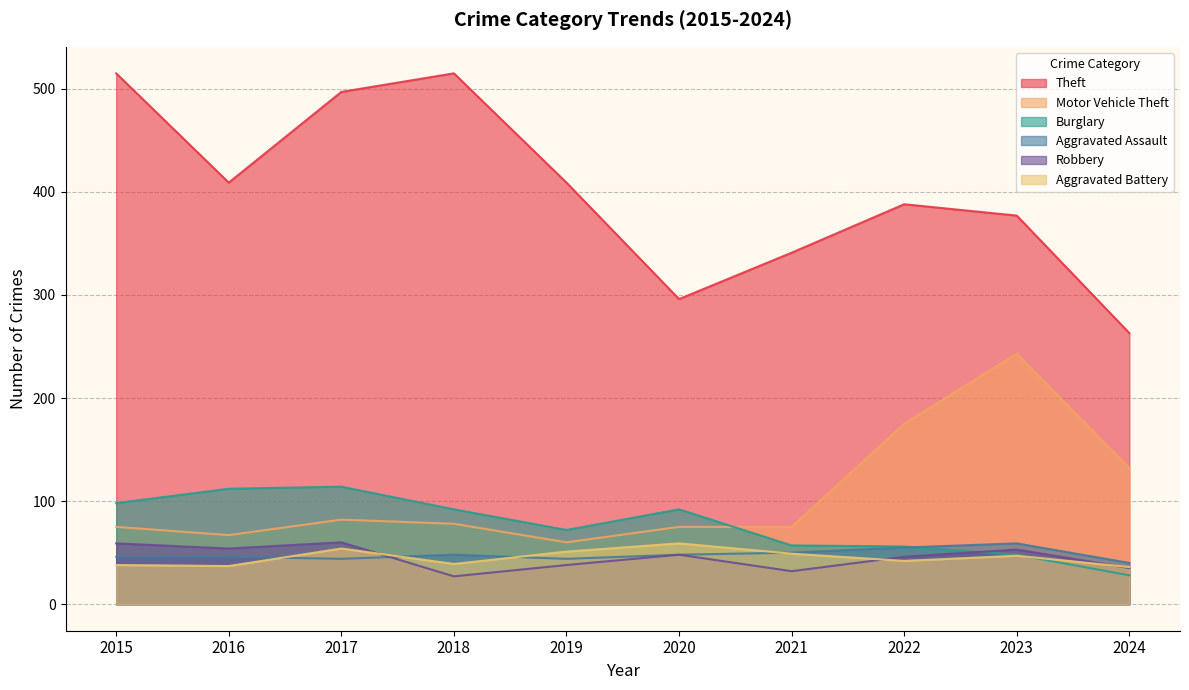

Reading left to right, list all the values displayed in this chart.

Aggravated Assault: 2015=46	2016=46	2017=44	2018=48	2019=44	2020=48	2021=50	2022=55	2023=59	2024=40
Burglary: 2015=98	2016=112	2017=114	2018=92	2019=72	2020=92	2021=57	2022=56	2023=48	2024=28
Motor Vehicle Theft: 2015=75	2016=67	2017=82	2018=78	2019=60	2020=75	2021=75	2022=175	2023=243	2024=132
Robbery: 2015=59	2016=54	2017=60	2018=27	2019=38	2020=48	2021=32	2022=46	2023=53	2024=35
Theft: 2015=515	2016=409	2017=497	2018=515	2019=409	2020=296	2021=341	2022=388	2023=377	2024=263
Aggravated Battery: 2015=38	2016=37	2017=54	2018=39	2019=51	2020=59	2021=49	2022=42	2023=47	2024=36